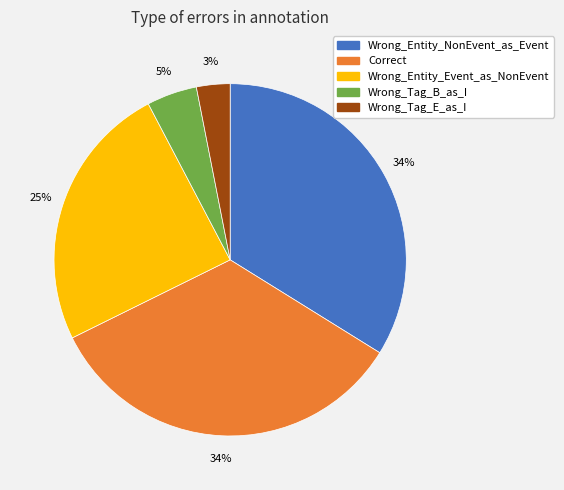

Between Wrong_Tag_E_as_I and Wrong_Tag_B_as_I, which is larger?

Wrong_Tag_B_as_I